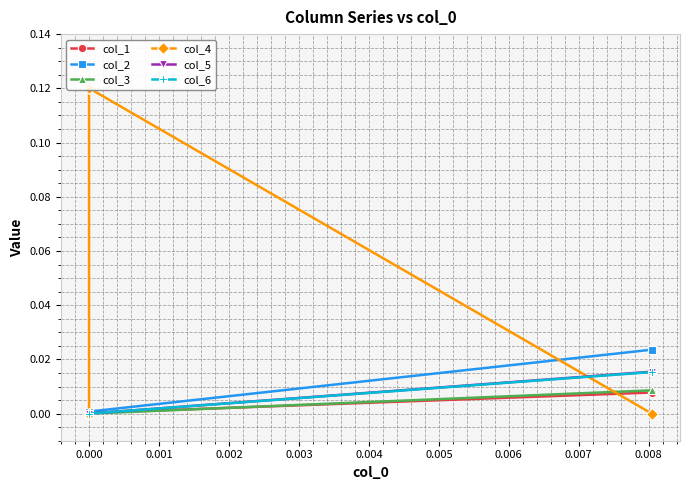

Does the chart have visible grid lines?

Yes